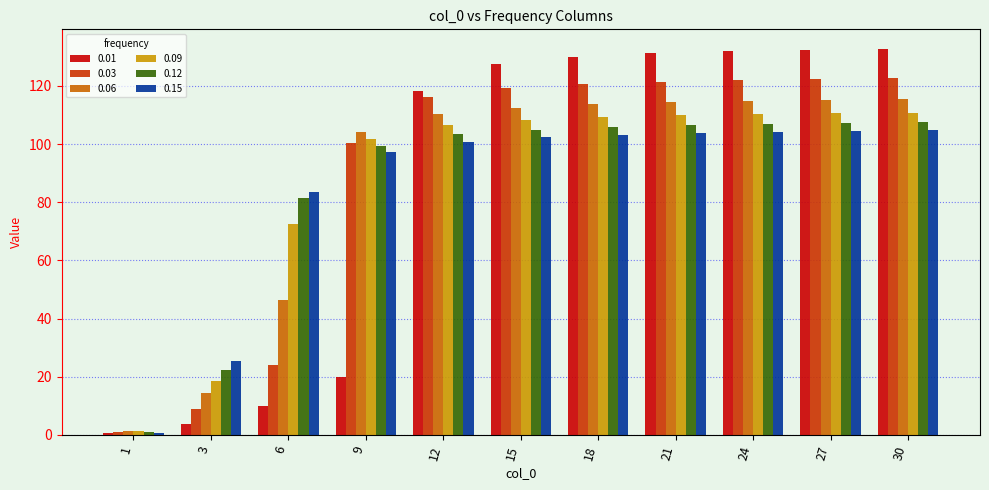

What is the minimum value shown in the chart?

0.6